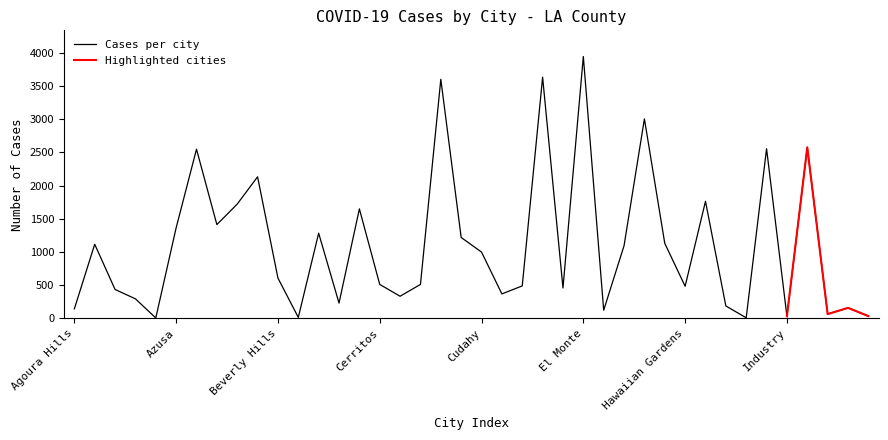

What is the difference between the values at Culver City and Bell Gardens?

1353